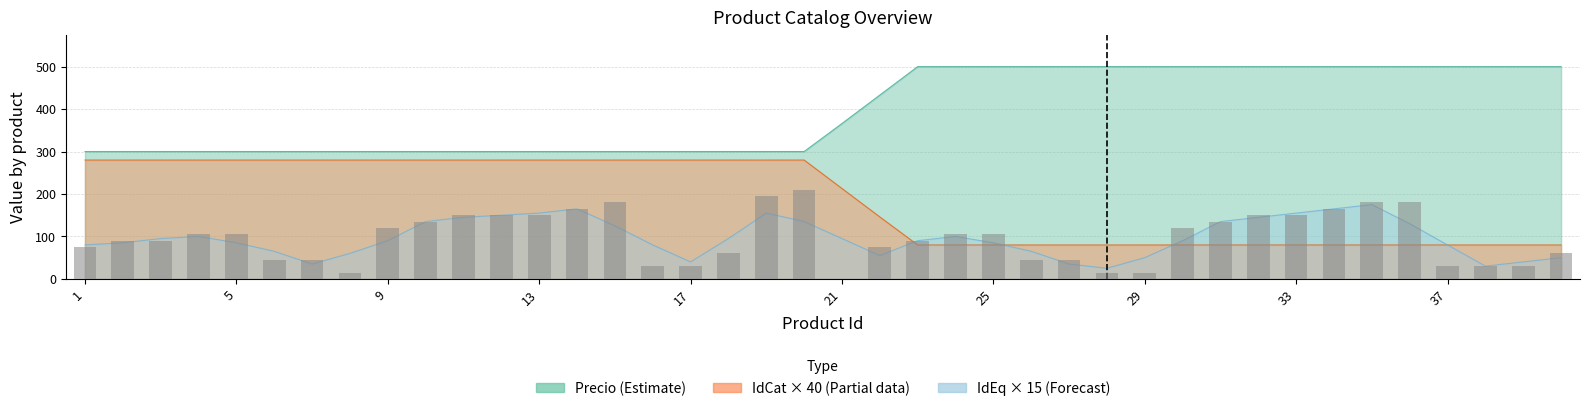

Rank the series at 40 from highest to lowest value.

Precio, IdCat, IdEq